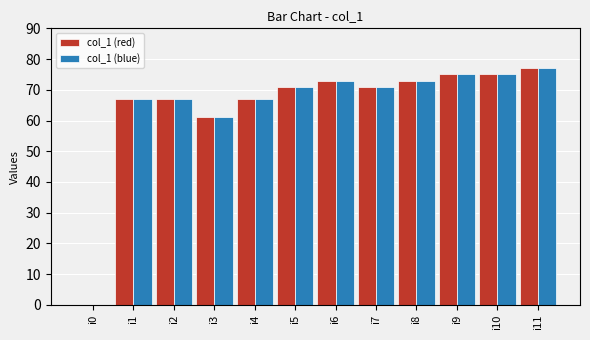

Which category has the highest value in the col_1 (red) series?

i11